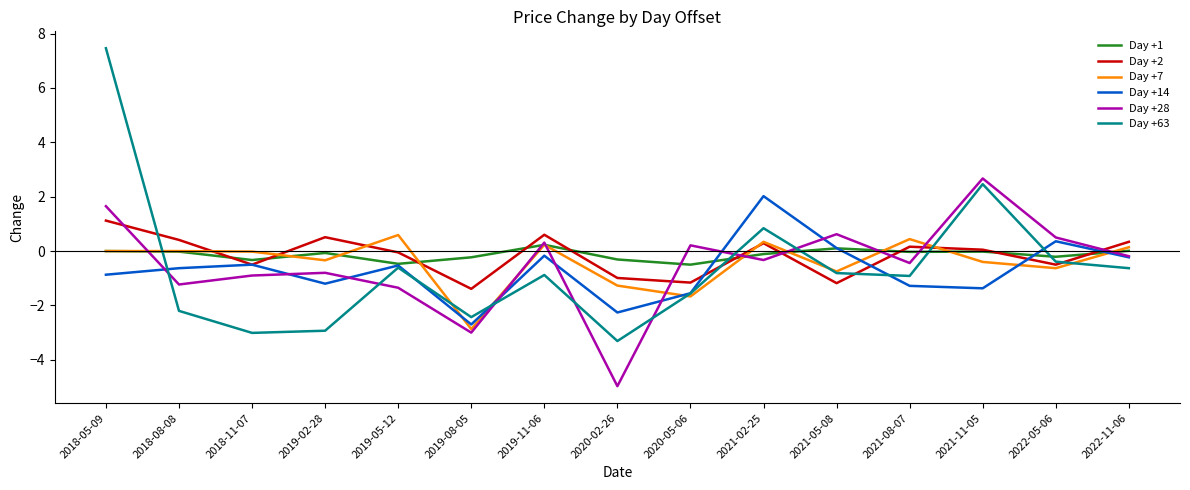

True or false: Day +7 and Day +28 intersect in this chart.

True